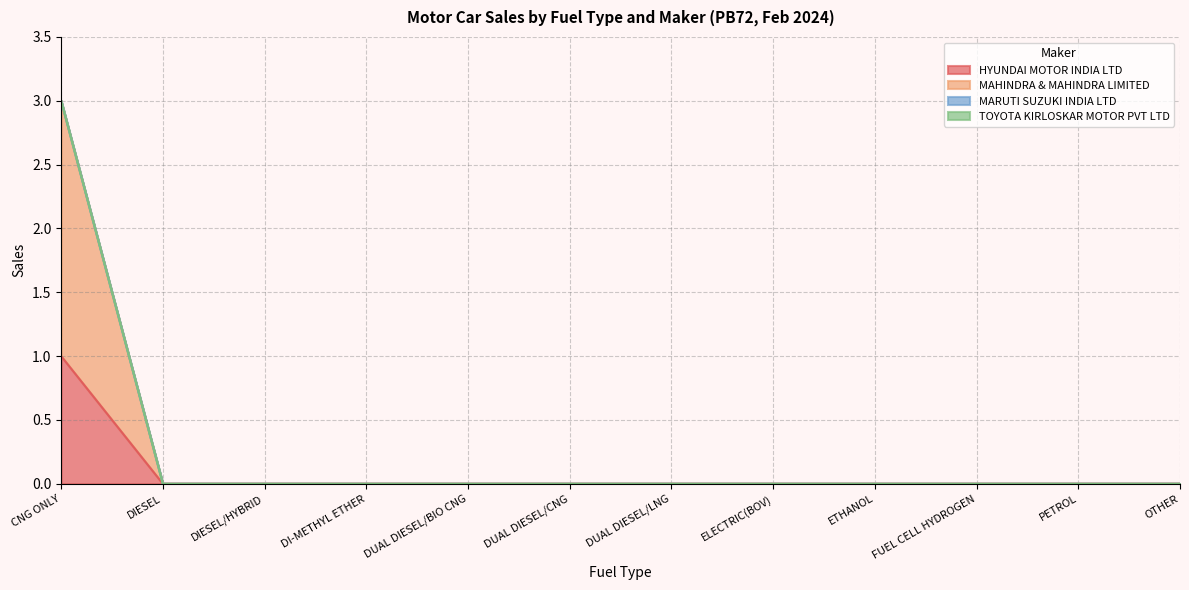

Is the value of MAHINDRA & MAHINDRA LIMITED at OTHER greater than the value of HYUNDAI MOTOR INDIA LTD at DIESEL?

No